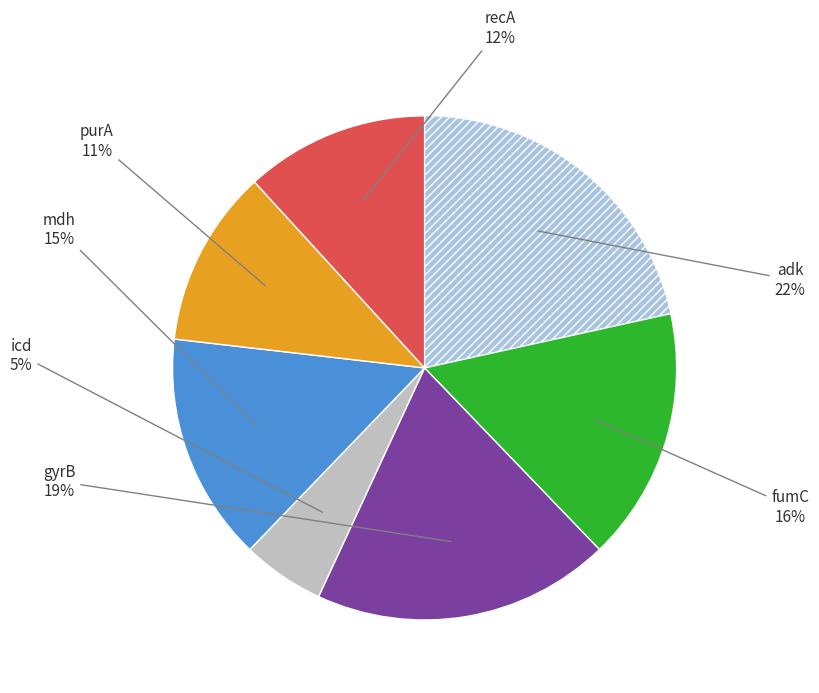

To the nearest percent, what is the average slice percentage?

14%